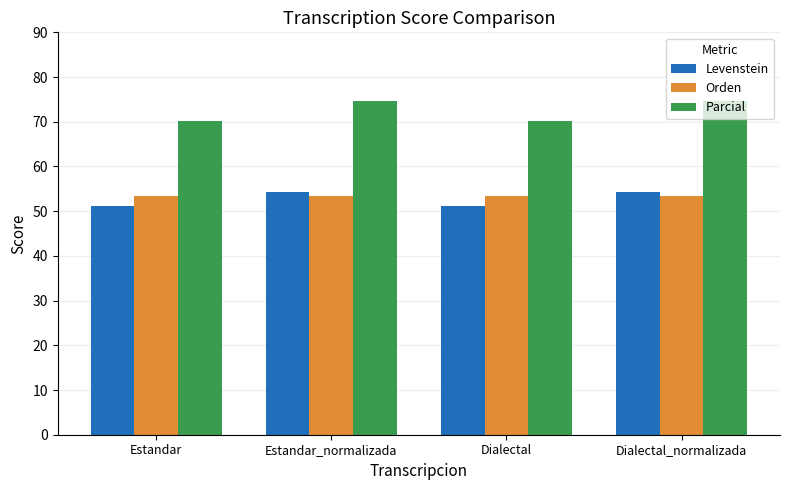

What is the spread (max minus min) of values at Dialectal?

19.1